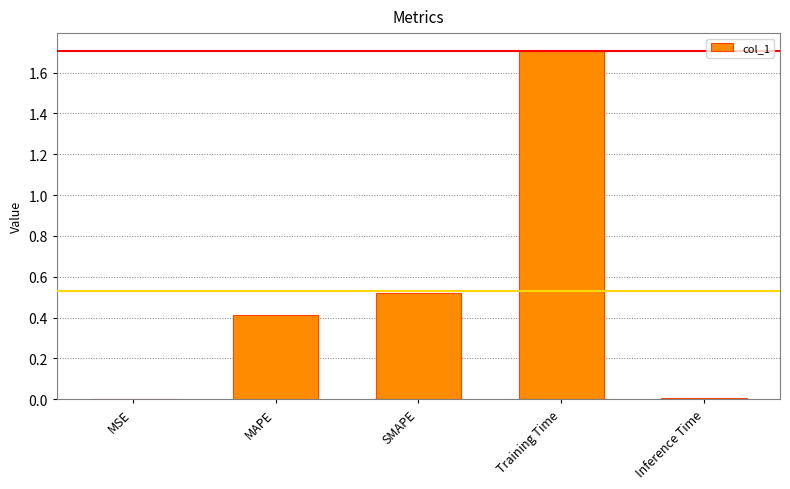

What is the change in value from SMAPE to Inference Time?

-0.5